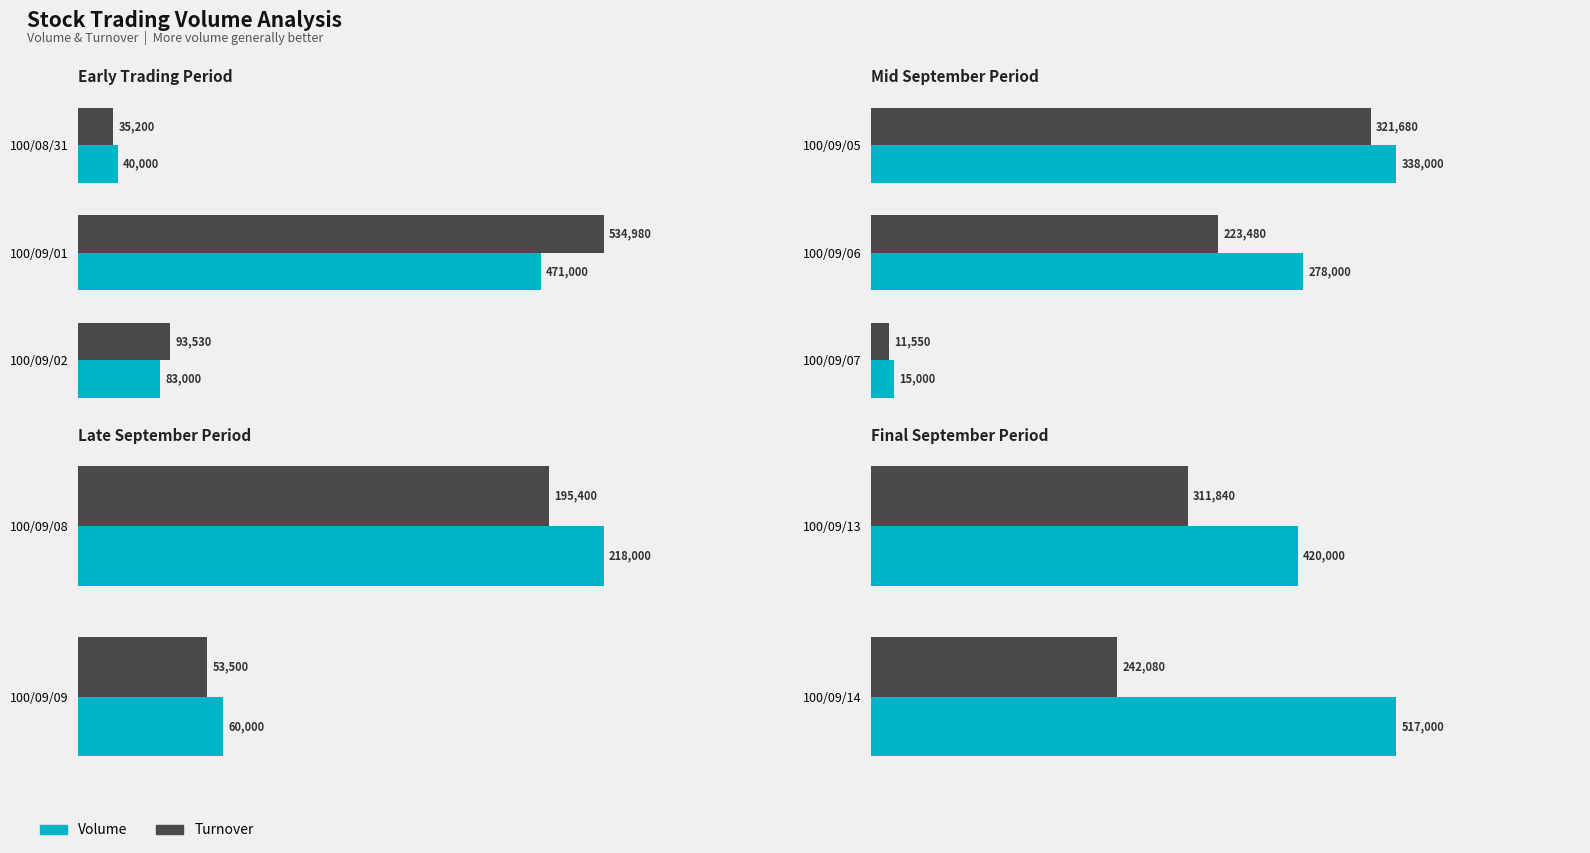

Which series has the largest total across all categories?

Volume